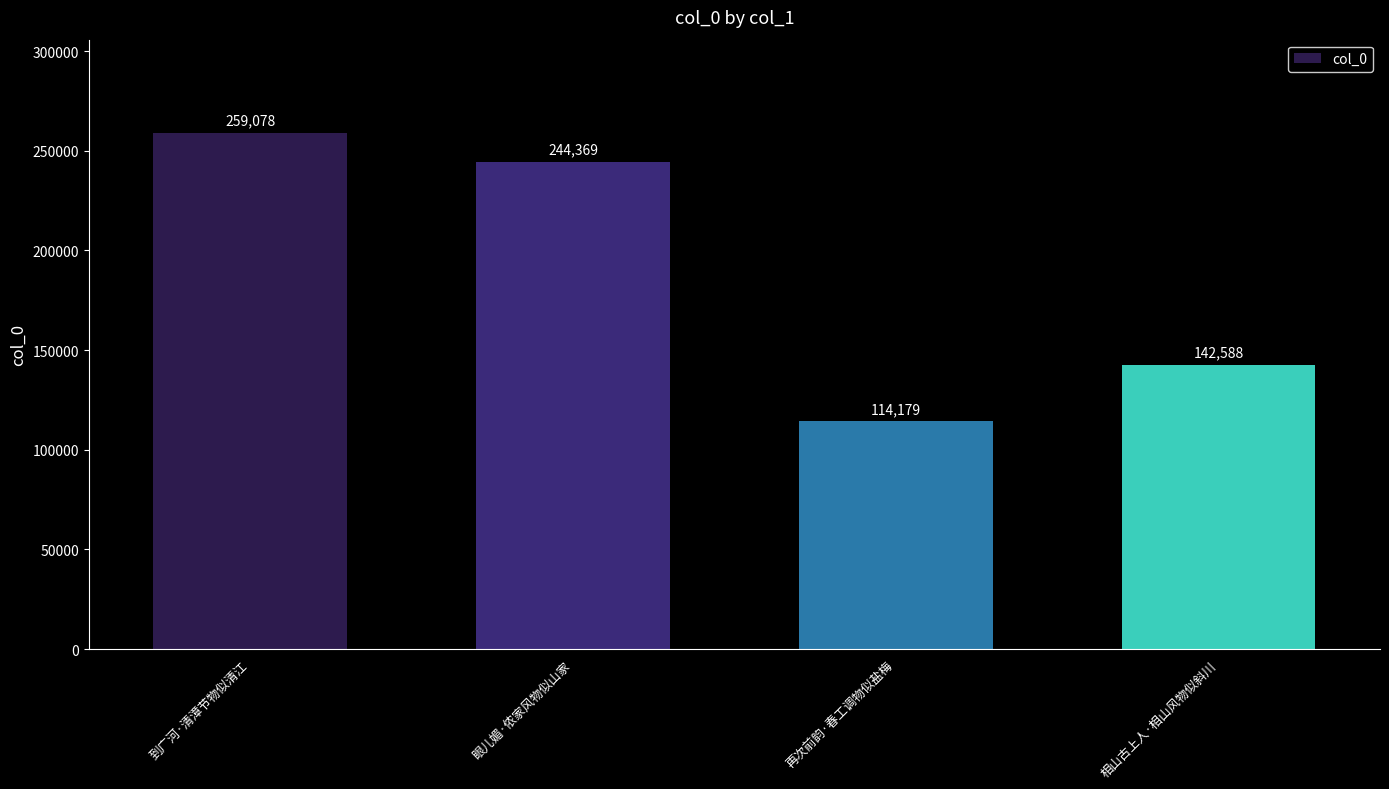

What is the maximum value shown in the chart?

259078